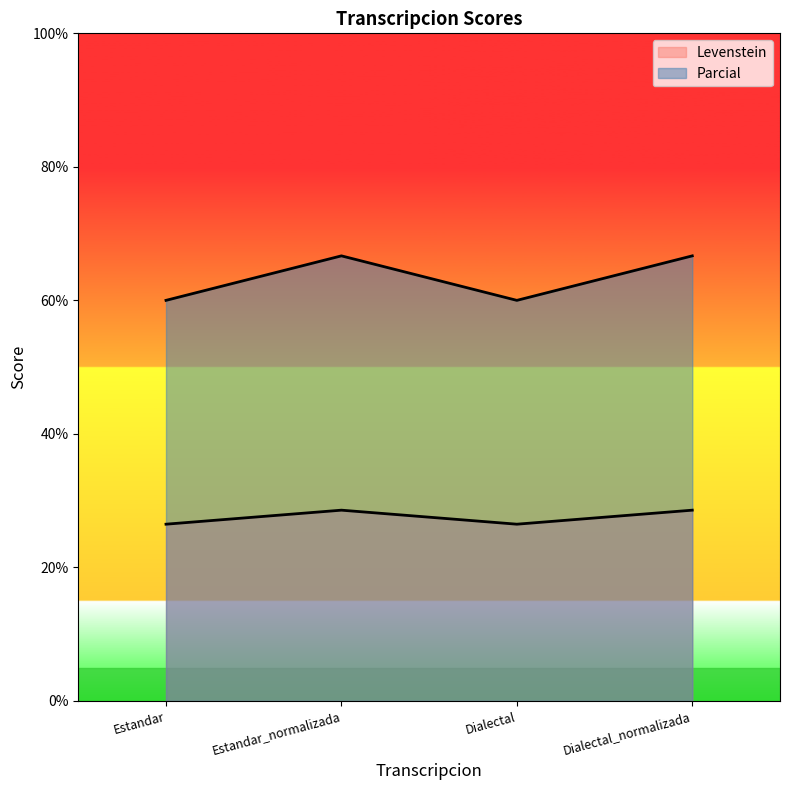

The Parcial series shows 28.6 at Estandar_normalizada. True or false?

True